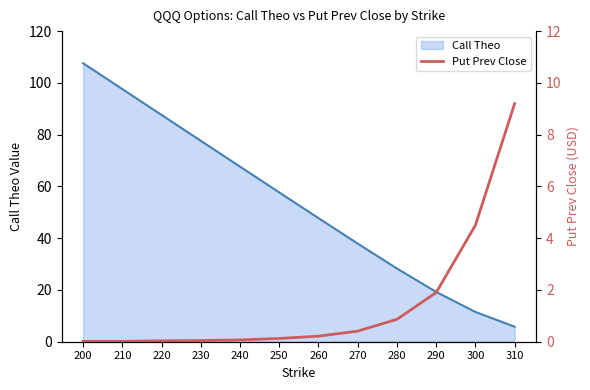

Where is Call Theo nearest to the value 56?

250